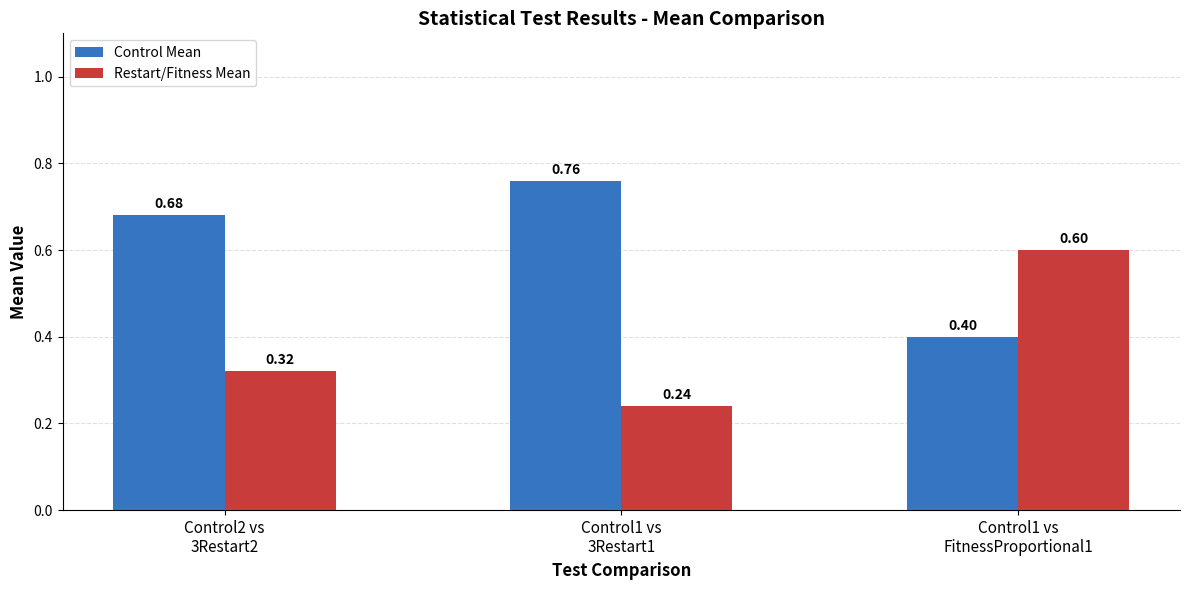

Rank the series by their average value, from lowest to highest.

Restart/Fitness Mean, Control Mean